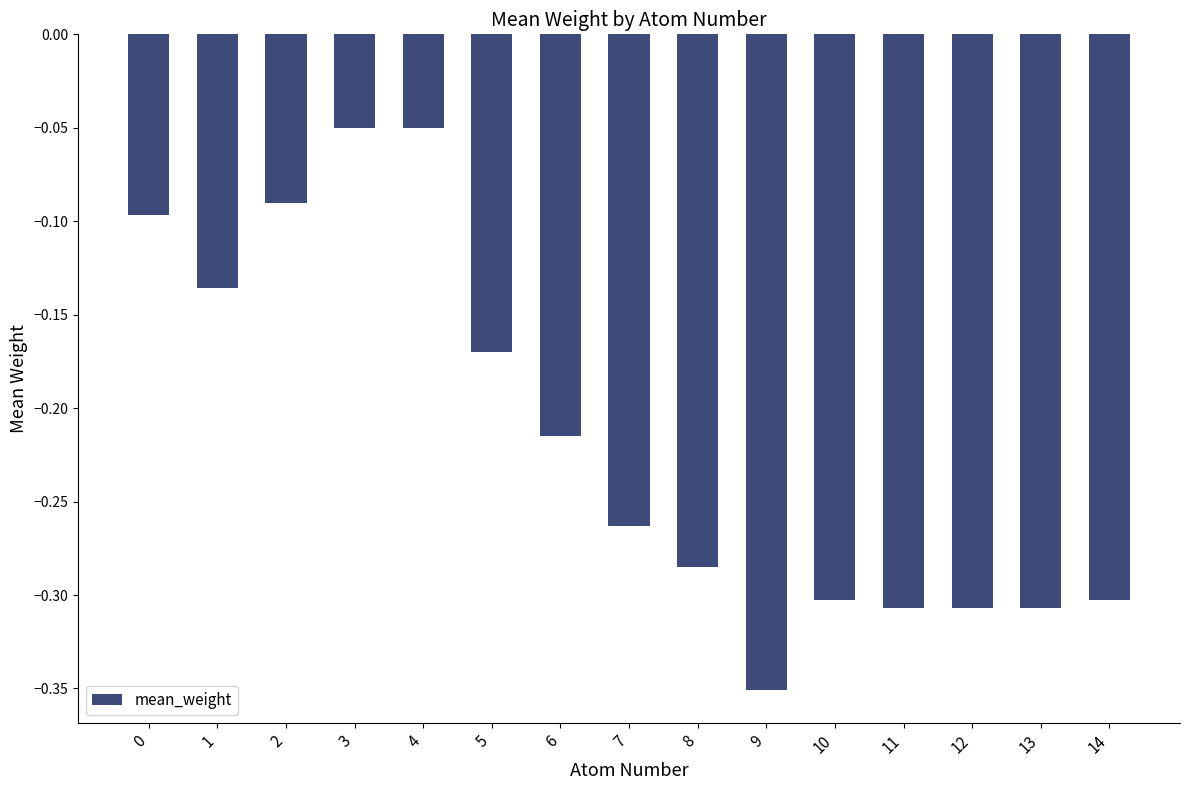

The value at 0 is -0.0. True or false?

False